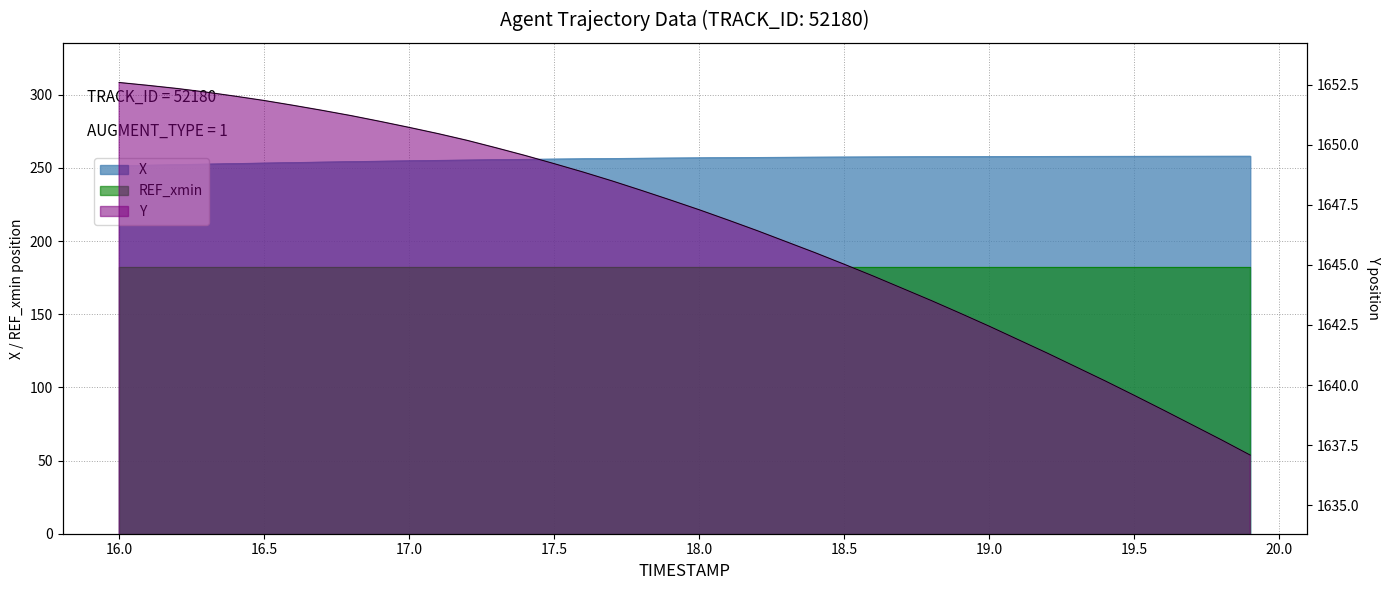

What is the value of the Y point at the 34th from the left?

1640.8